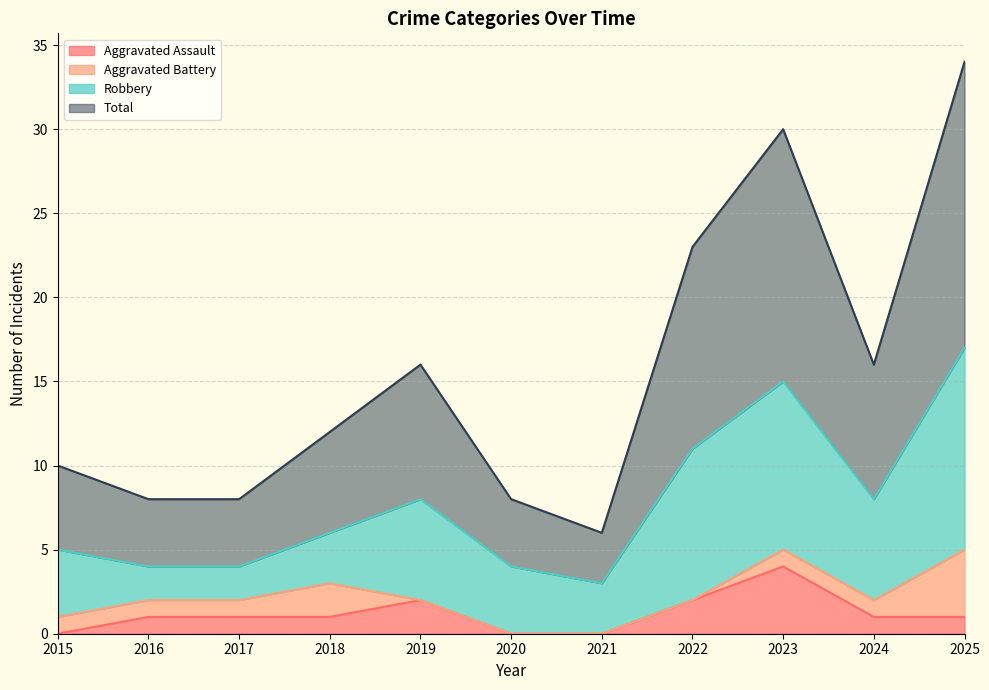

Which category has the highest value in the Aggravated Assault series?

2023